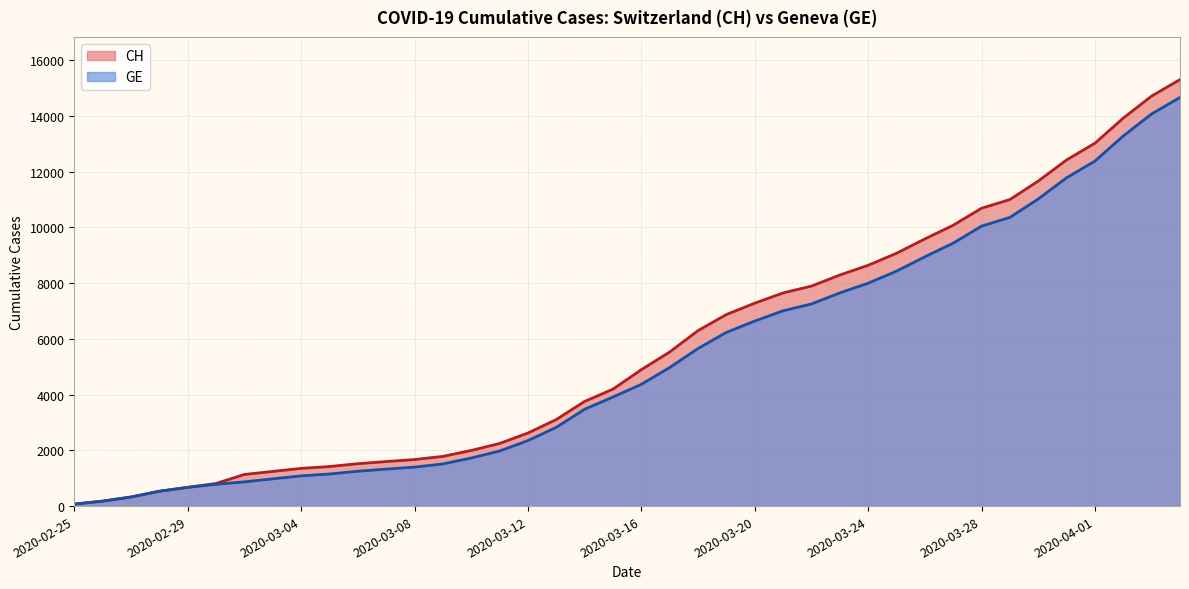

Where is GE nearest to the value 7367?

2020-03-22